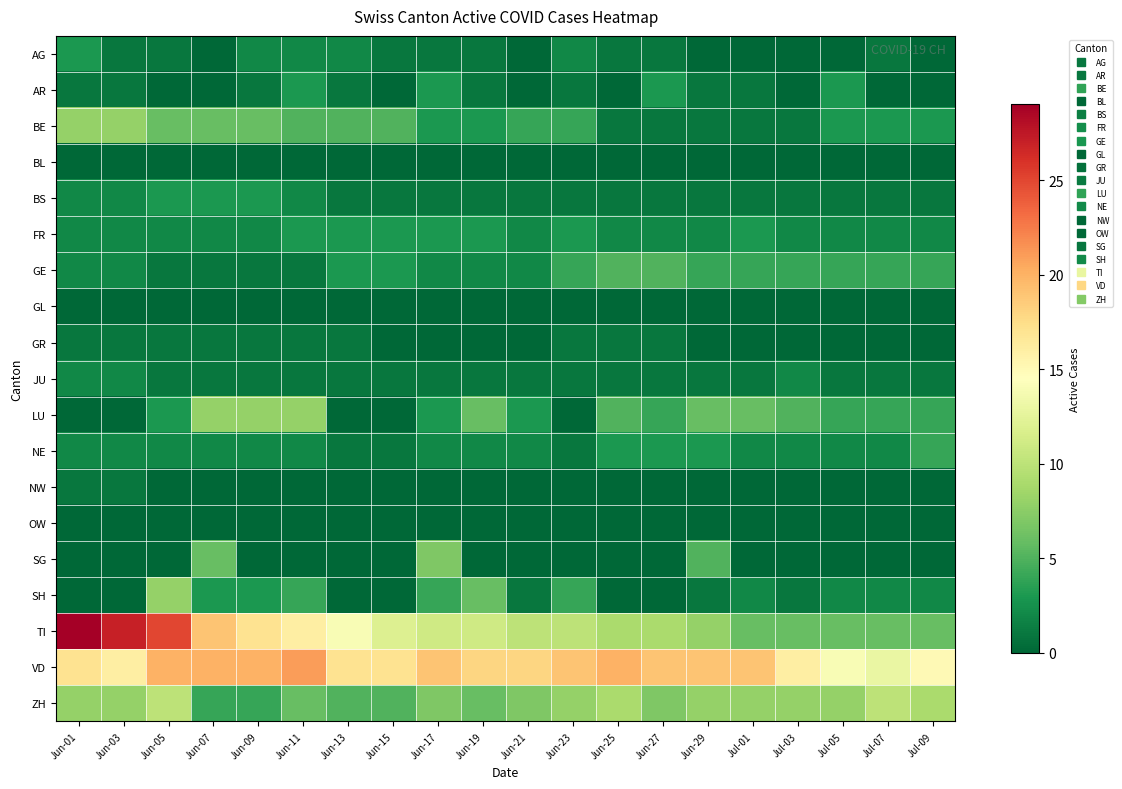

Which label corresponds to the largest value in the chart?

Jun-01